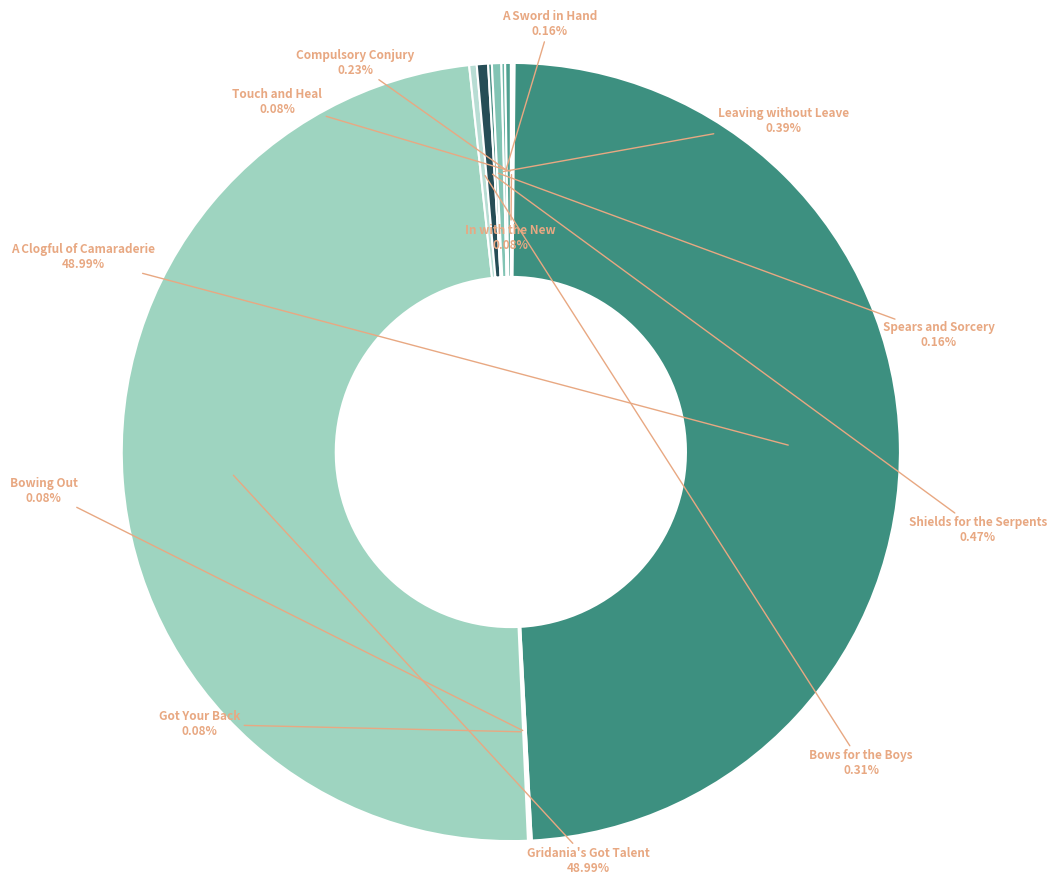

Is Leaving without Leave the majority of the pie?

No